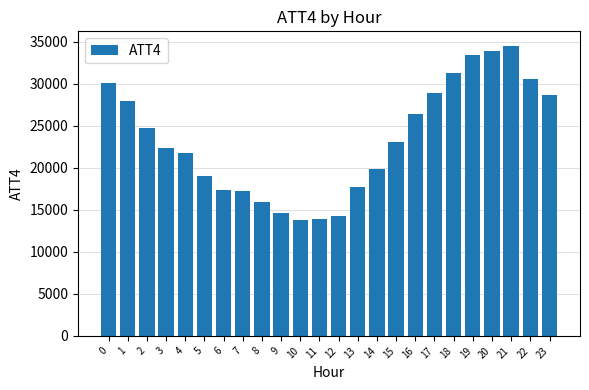

How many series are shown in this chart?

1